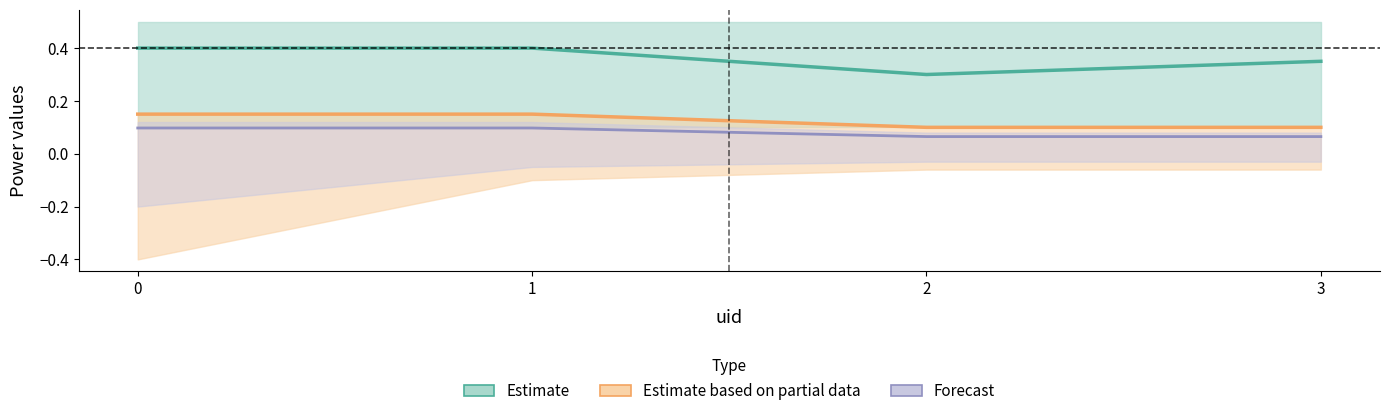

At which label does q0 reach its minimum?

2